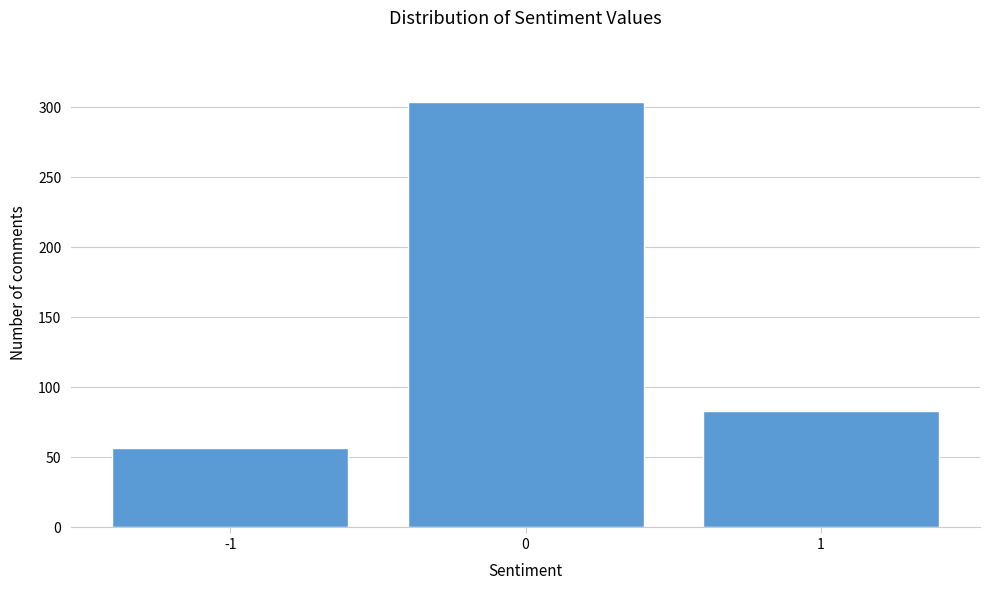

Reading left to right, list all the values displayed in this chart.

57	304	83